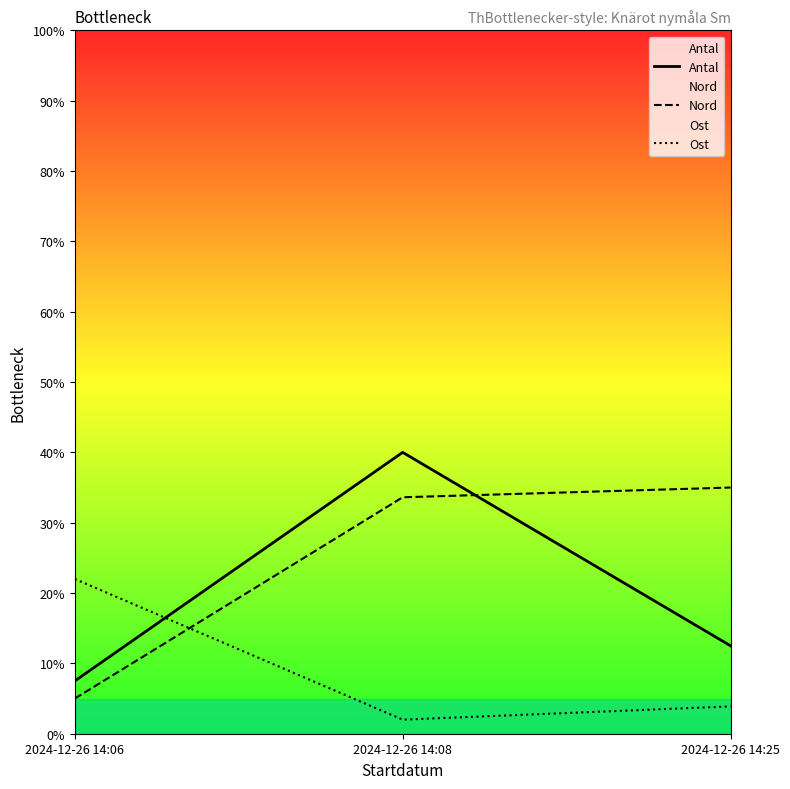

What are all the series names shown in the legend?

Antal, Nord, Ost